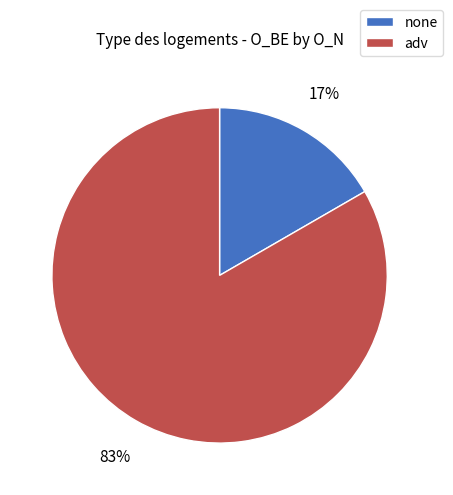

Which slice is the smallest?

none